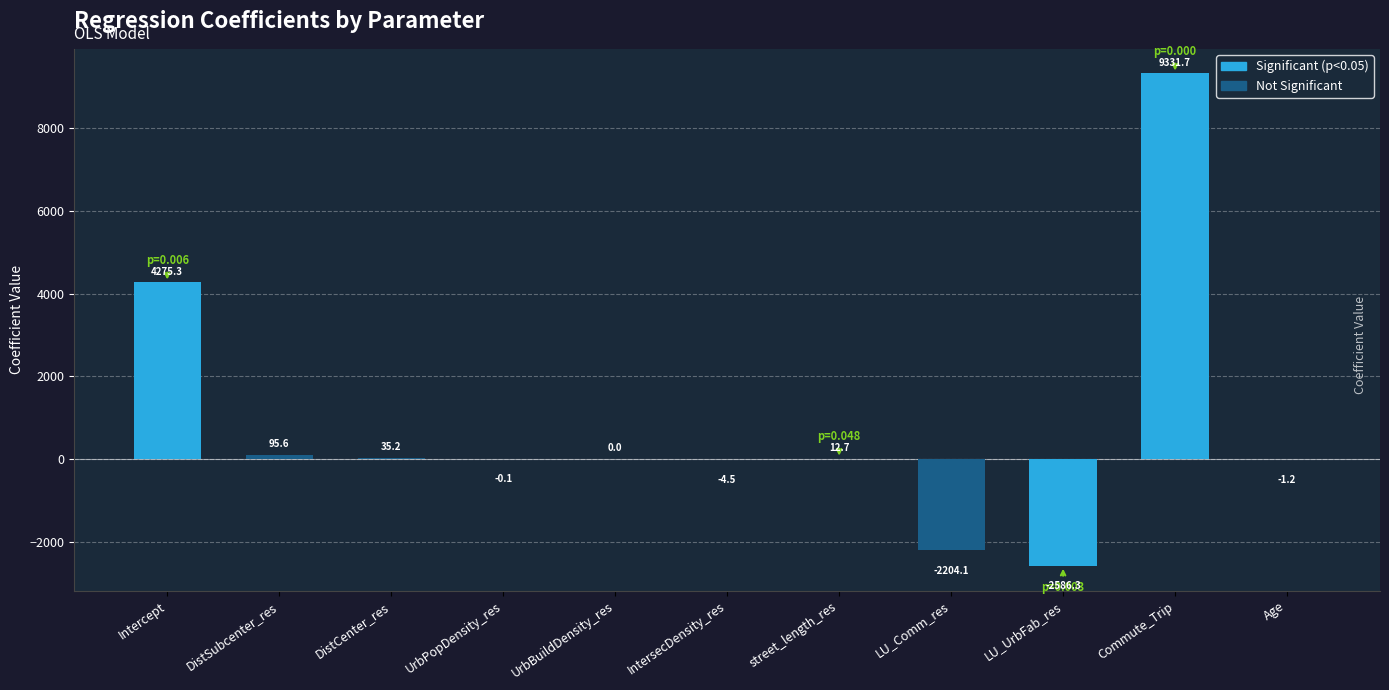

What is the sum of the values at UrbBuildDensity_res and Commute_Trip?

9331.7